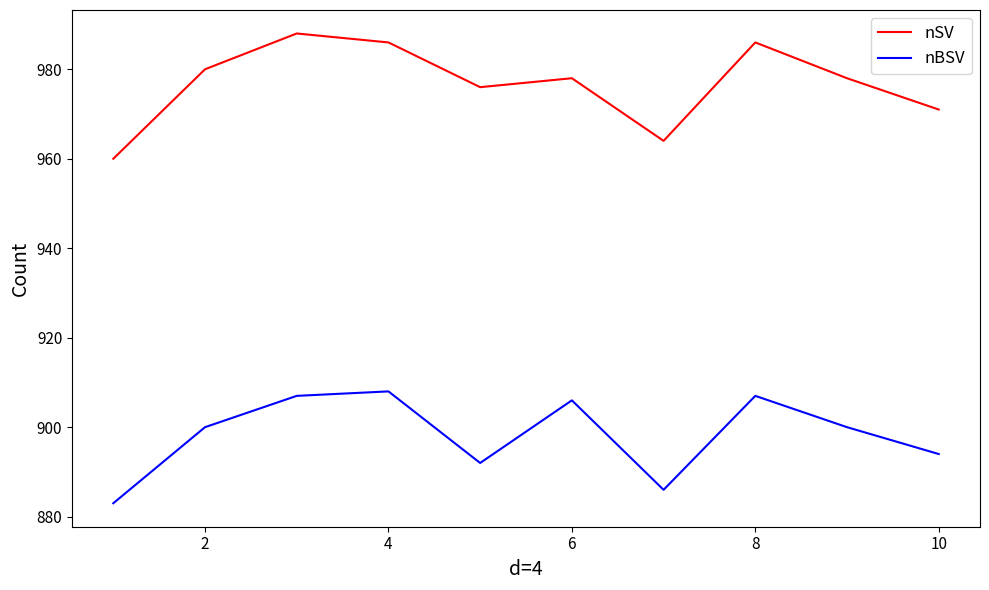

Reading left to right, transcribe all the data shown in this chart.

nSV: 960	980	988	986	976	978	964	986	978	971
nBSV: 883	900	907	908	892	906	886	907	900	894